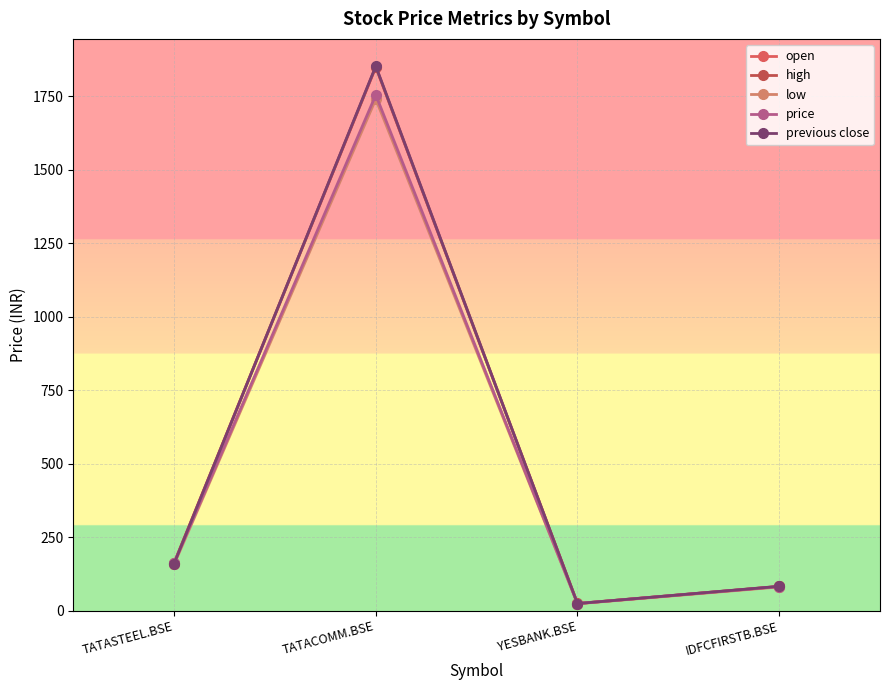

The value of low at YESBANK.BSE is 41.3. True or false?

False